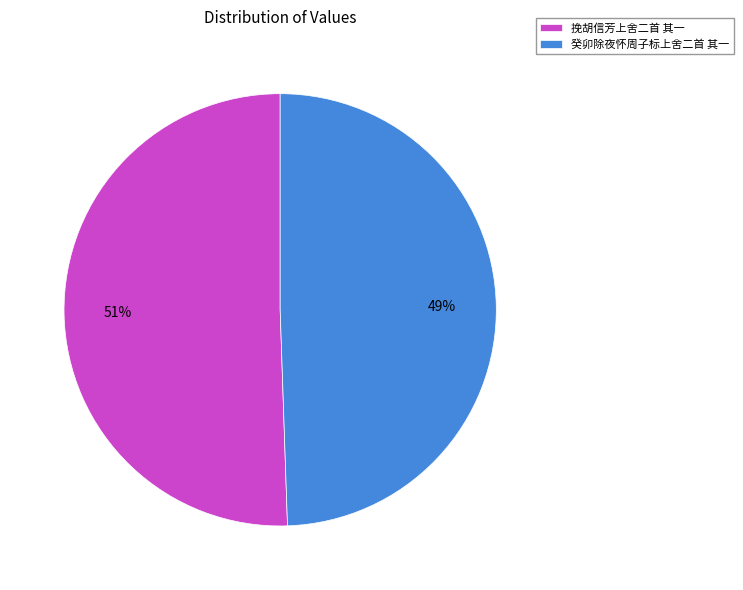

To the nearest percent, what is the combined percentage of 癸卯除夜怀周子标上舍二首 其一 and 挽胡信芳上舍二首 其一?

100%